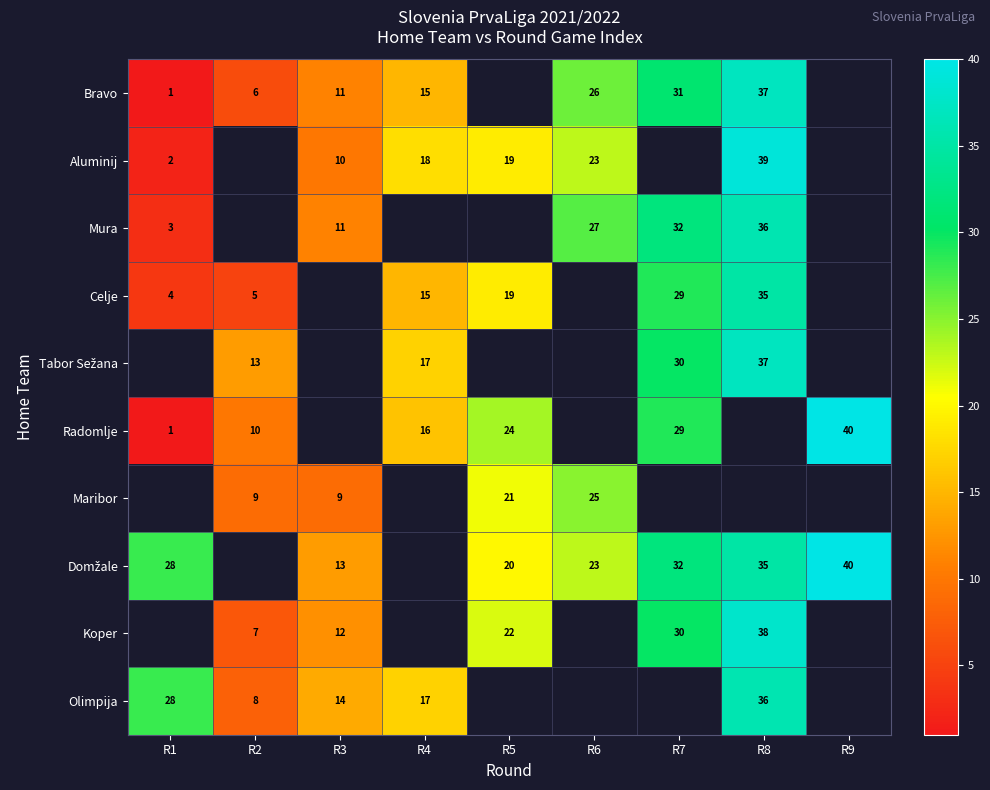

The Radomlje series shows 1.4 at R1. True or false?

False